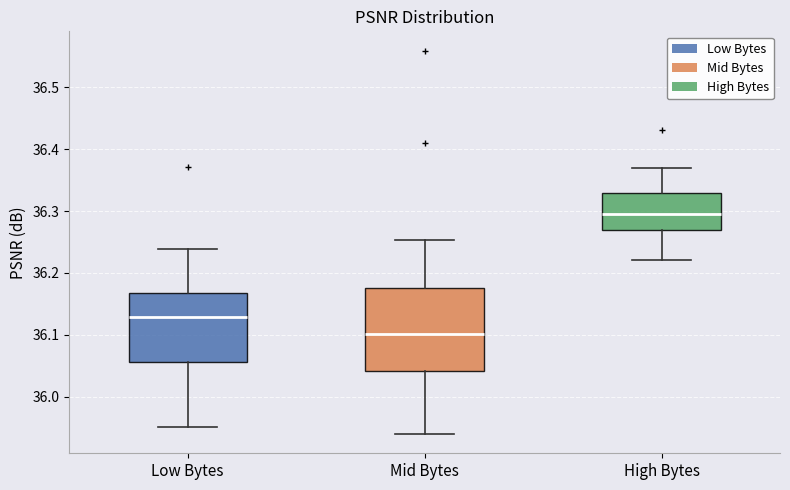

Reading left to right, transcribe this box plot: for each box, give where its median line is, the range the box spans, and where its two whiskers end, as read against the y-axis. The values are not printed on the chart, so give them approximately, as read against the axis.

Low Bytes: median 36.13, box 36.06 to 36.17, whiskers 35.95 to 36.24
Mid Bytes: median 36.10, box 36.04 to 36.17, whiskers 35.94 to 36.25
High Bytes: median 36.30, box 36.27 to 36.33, whiskers 36.22 to 36.37